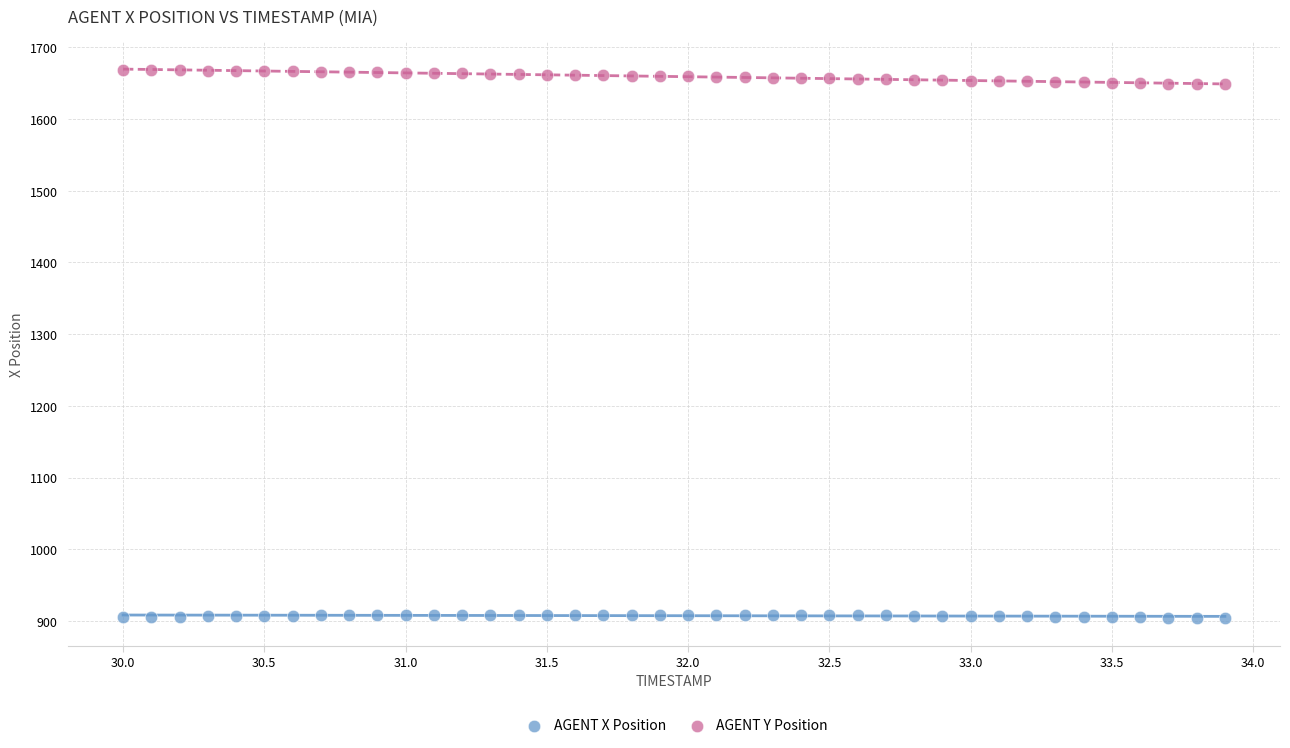

Which series contains the lowest Y value?

AGENT X Position